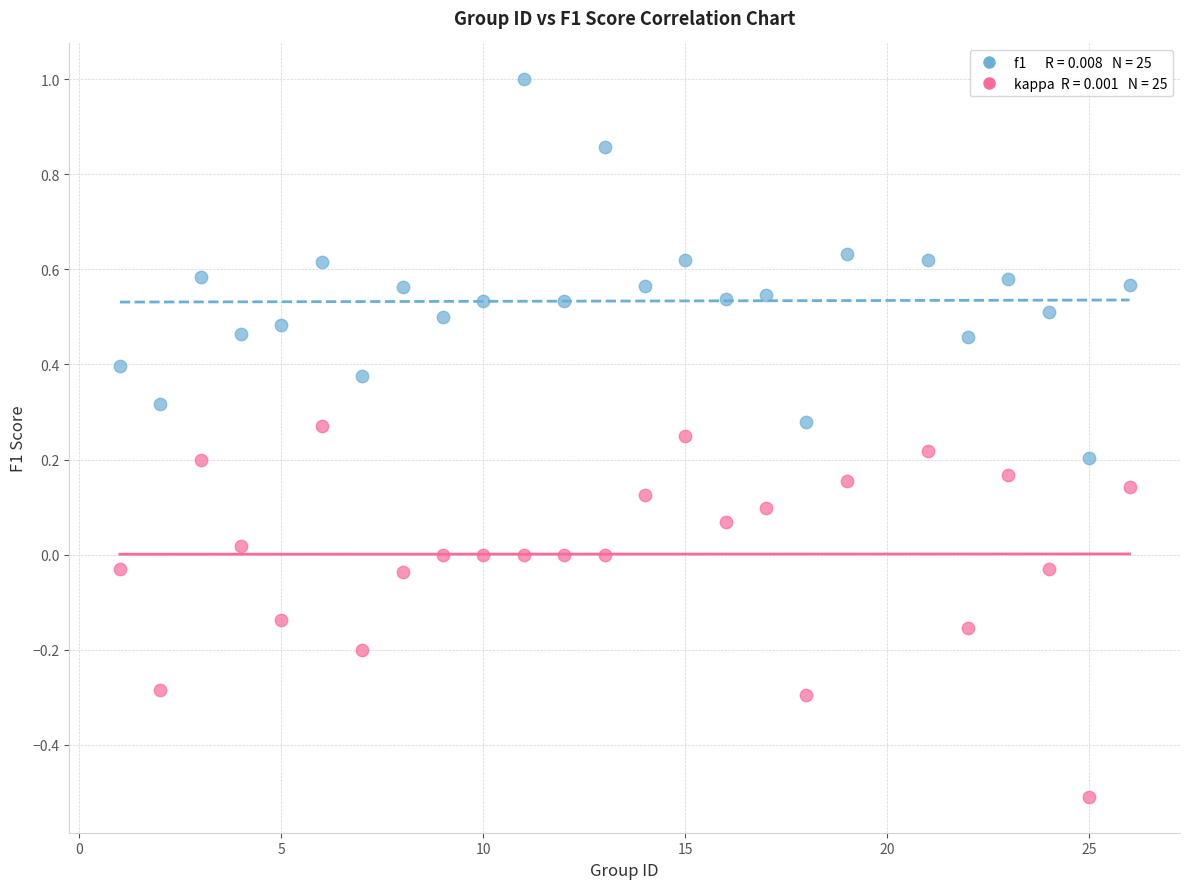

Across all data points, what is the range of Y values (max minus min)?

1.5